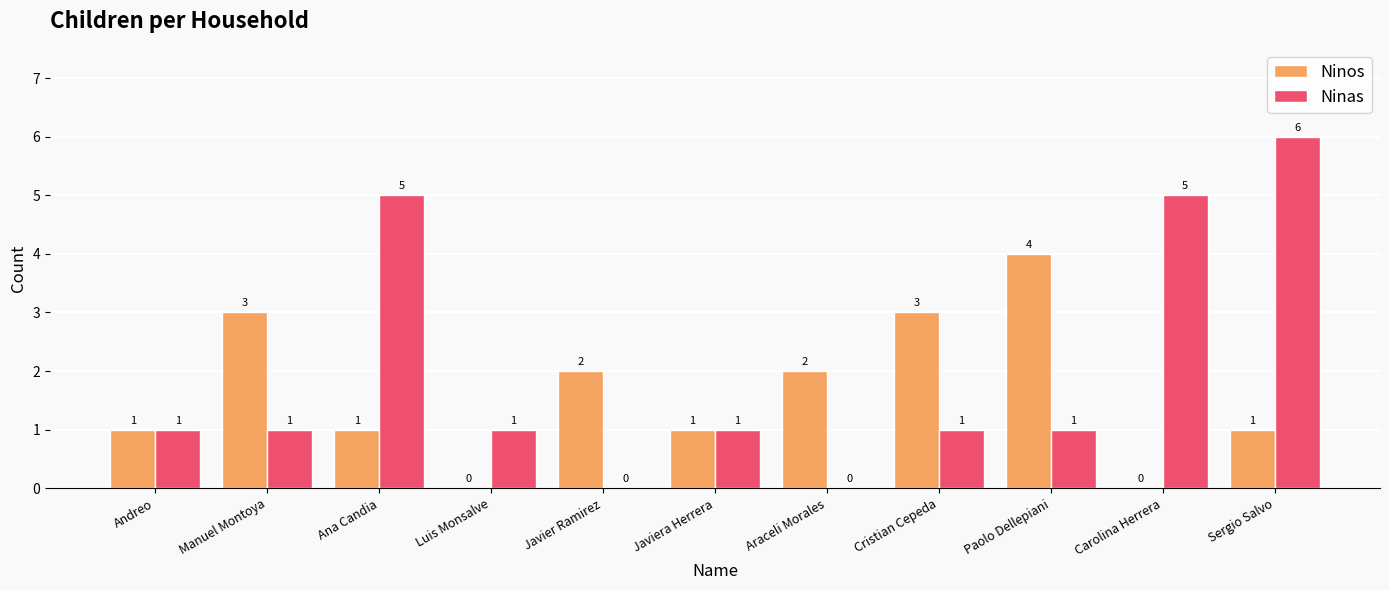

How many Ninas values are between 1 and 5?

8